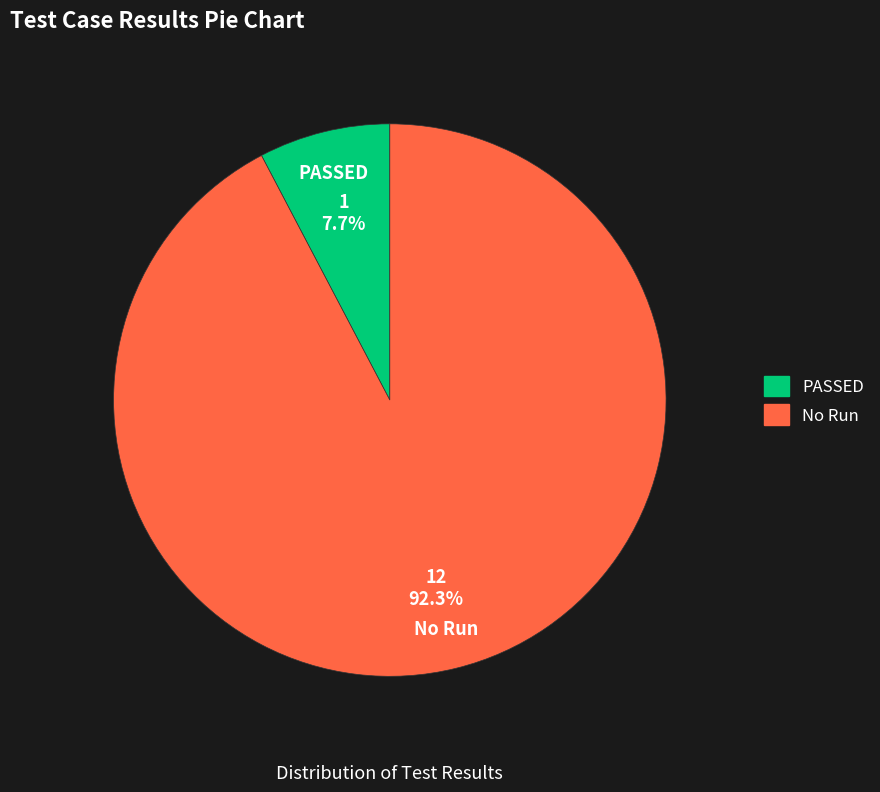

To the nearest percent, what is the average slice percentage?

50%